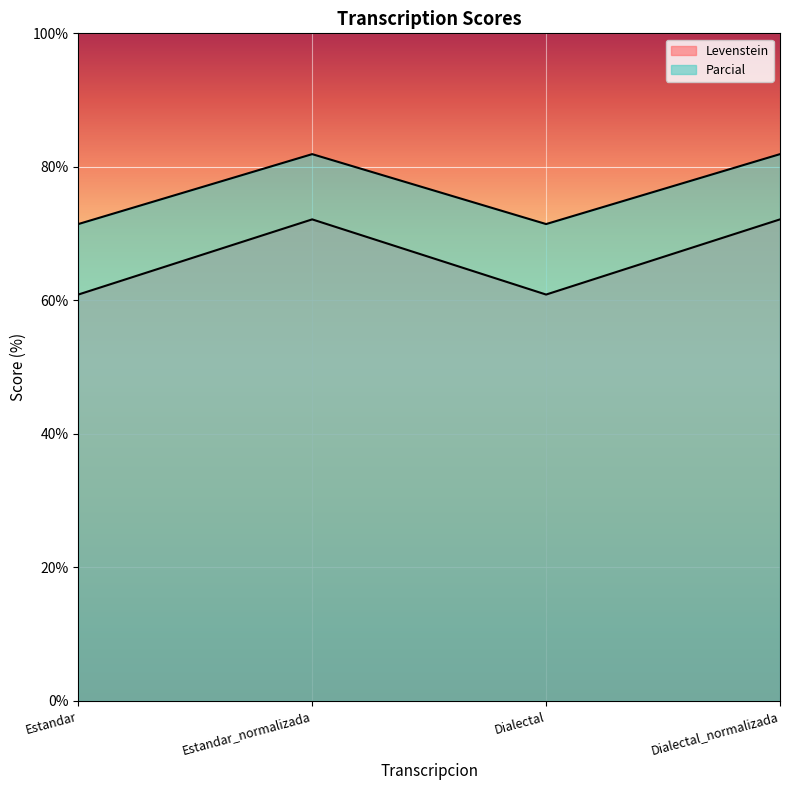

What is the difference between the Parcial values at Estandar_normalizada and Dialectal?

11.3